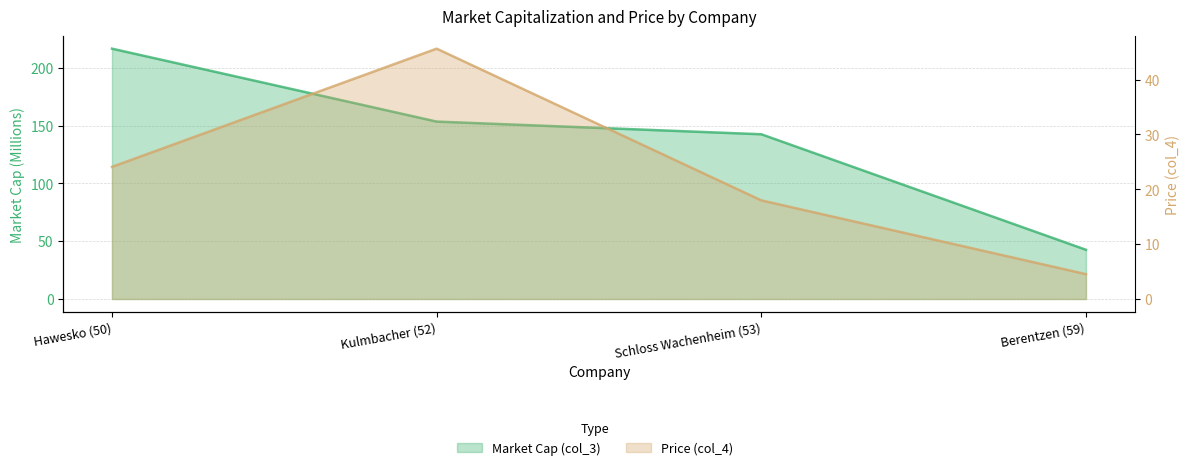

What is the sum of the col_4 values at Schloss Wachenheim (53) and Berentzen (59)?

22.5